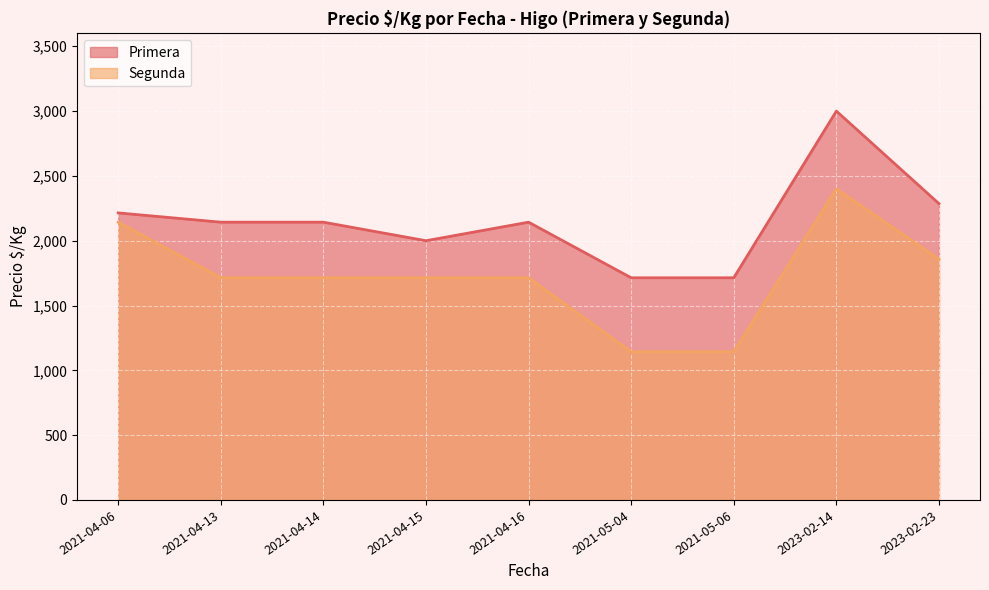

The value of Primera at 2023-02-23 is 2286.0. True or false?

True